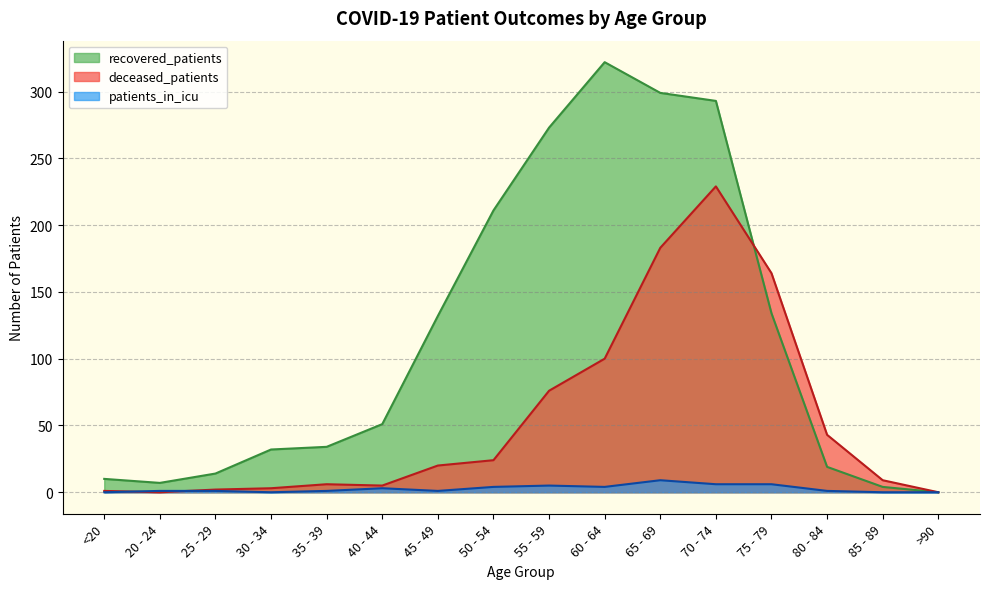

True or false: patients_in_icu and recovered_patients cross at least once.

False